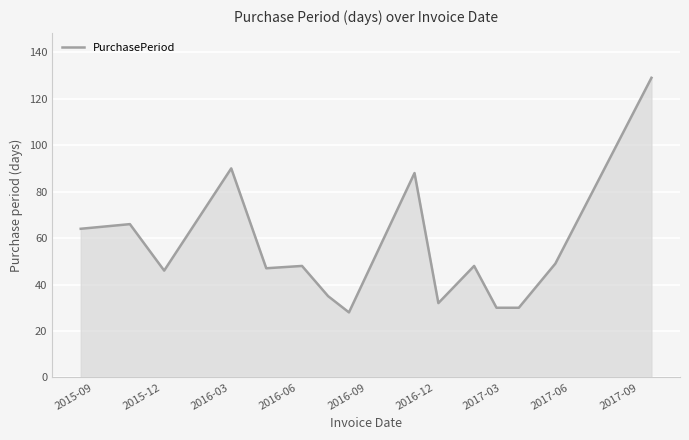

What is the minimum value shown in the chart?

28